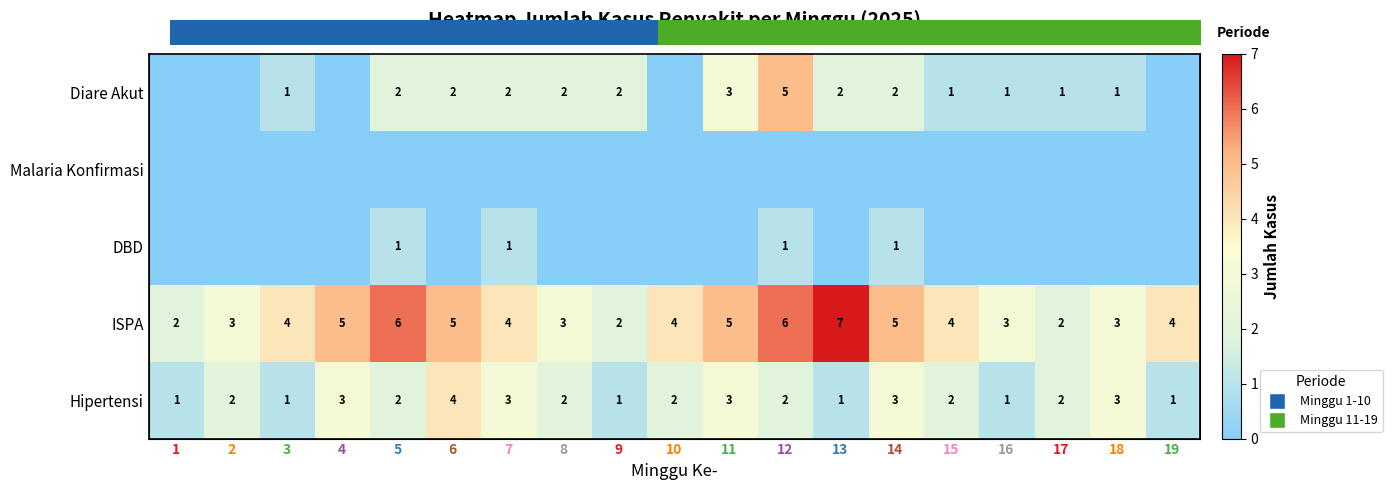

What is the sum of all Diare Akut values?

27